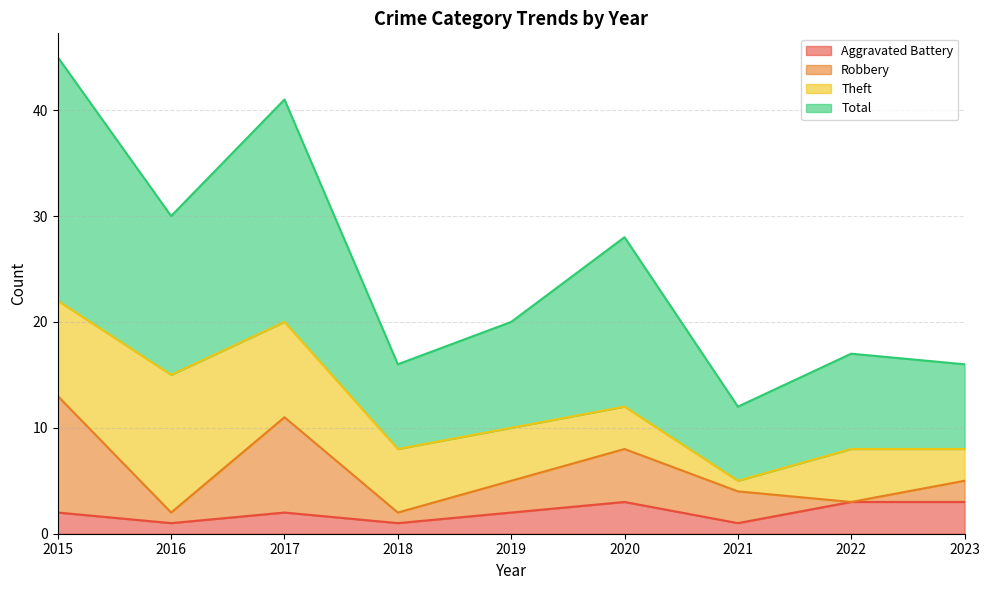

How many values in the Total series are below 20?

4